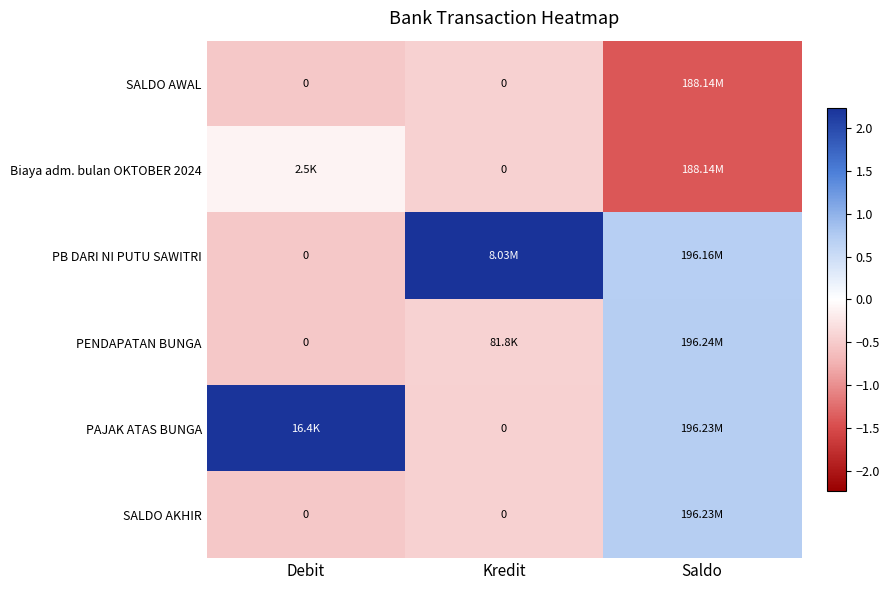

Rank the series at Saldo from highest to lowest value.

PENDAPATAN BUNGA, PAJAK ATAS BUNGA, SALDO AKHIR, PB DARI NI PUTU SAWITRI, SALDO AWAL, Biaya adm. bulan OKTOBER 2024